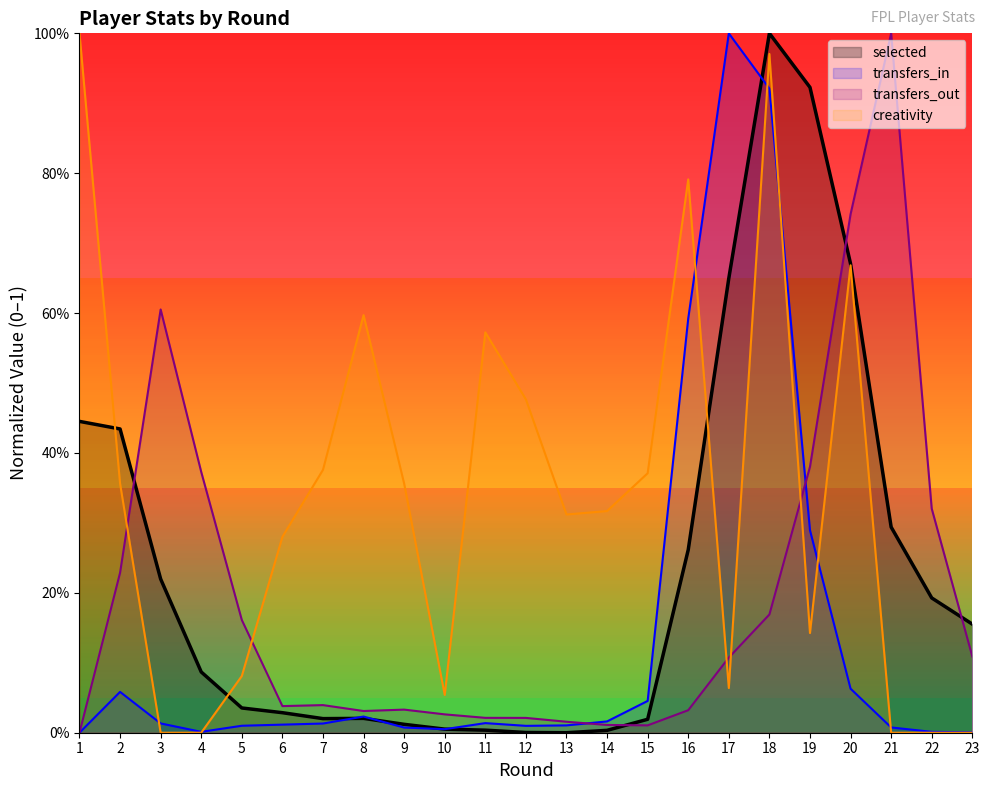

What is the difference between the maximum and minimum values in the selected series?

1.0